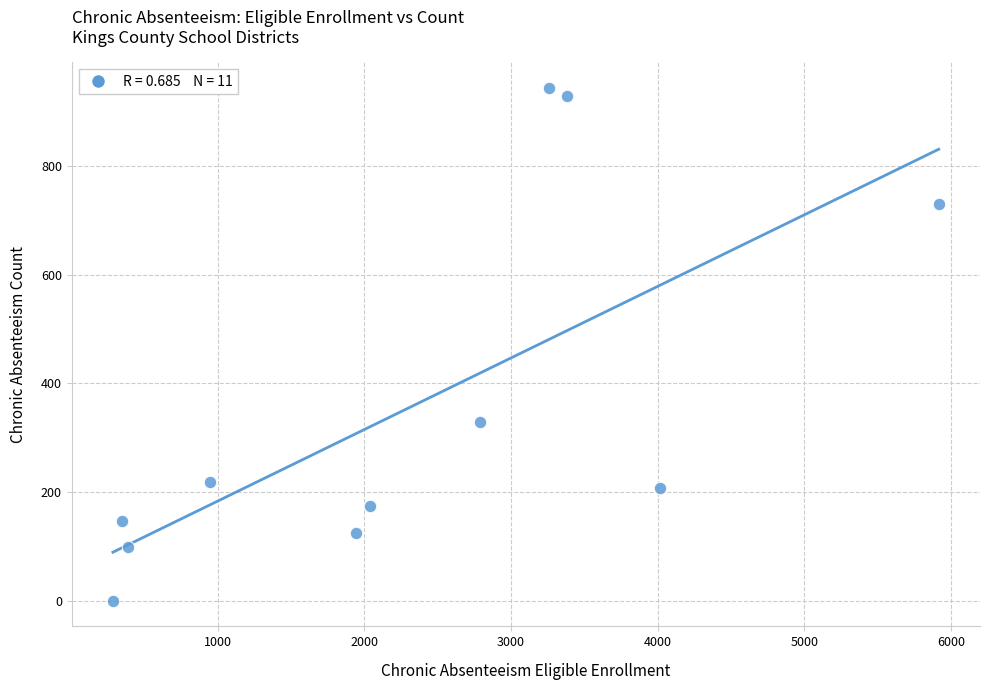

What is the average Y value?

355